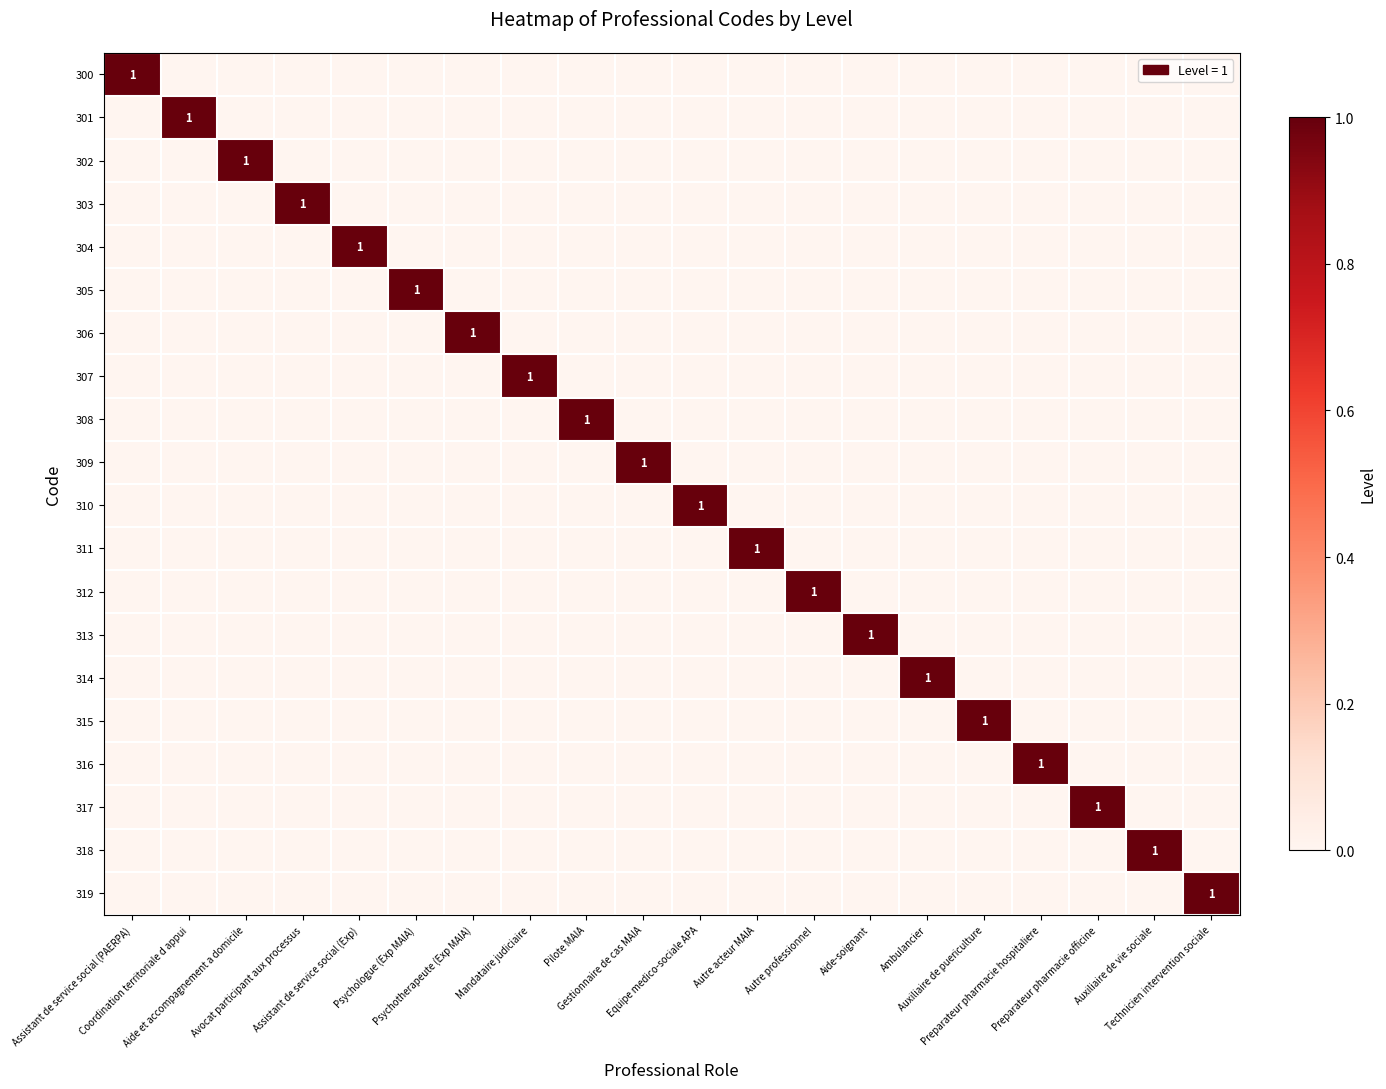

What is the difference between the 301 values at Assistant de service social (PAERPA) and Coordination territoriale d appui?

1